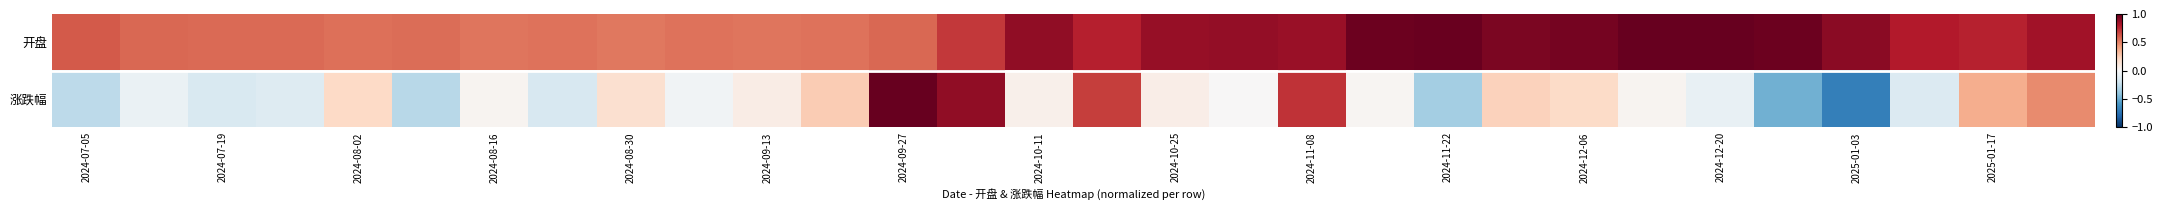

Rank the series by their average value, from highest to lowest.

开盘, 涨跌幅